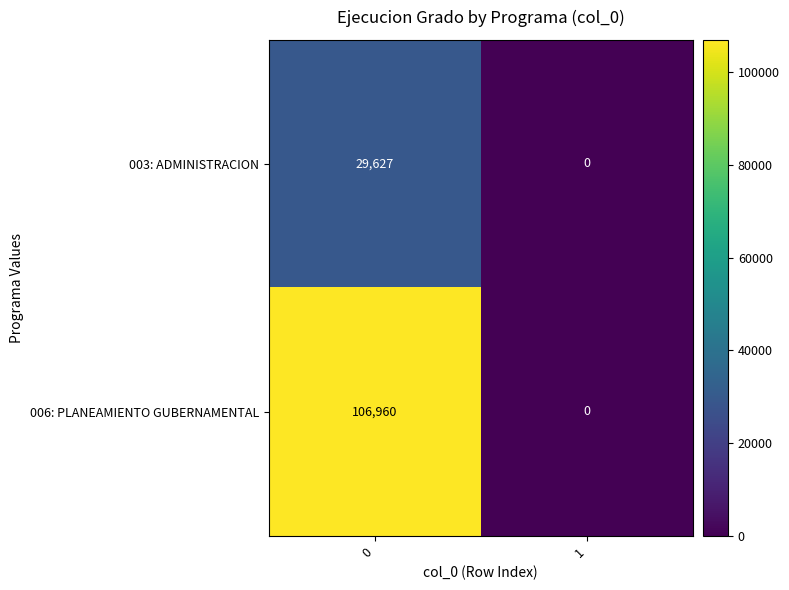

Reading left to right, list all the values displayed in this chart.

003: ADMINISTRACION: 29627	0
006: PLANEAMIENTO GUBERNAMENTAL: 106960	0